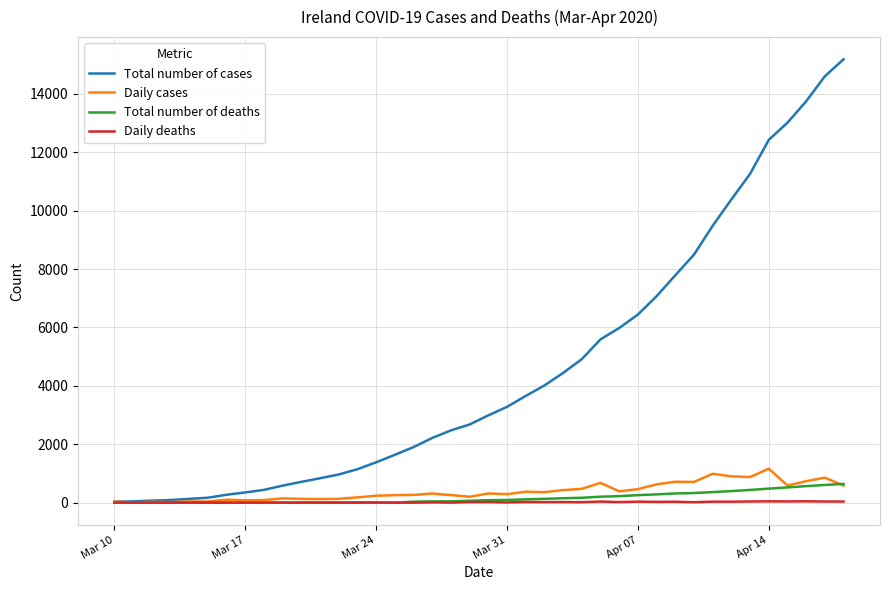

Which series has the largest total across all categories?

Total number of cases